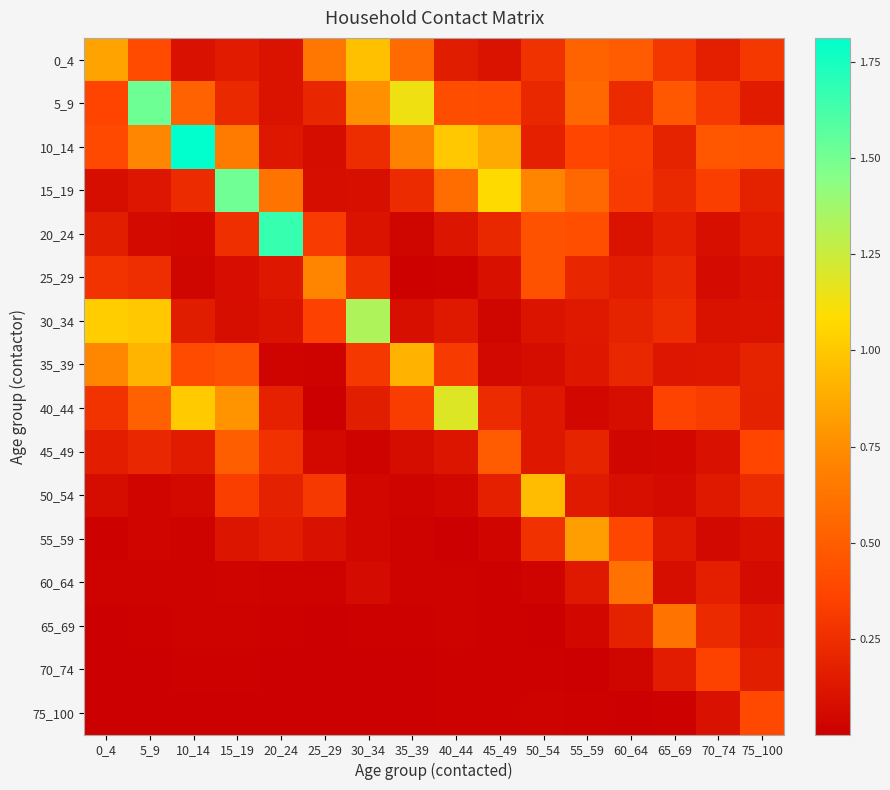

List the series in order of their peak value, highest first.

10_14, 20_24, 5_9, 15_19, 30_34, 40_44, 0_4, 50_54, 35_39, 55_59, 25_29, 65_69, 60_64, 45_49, 75_100, 70_74